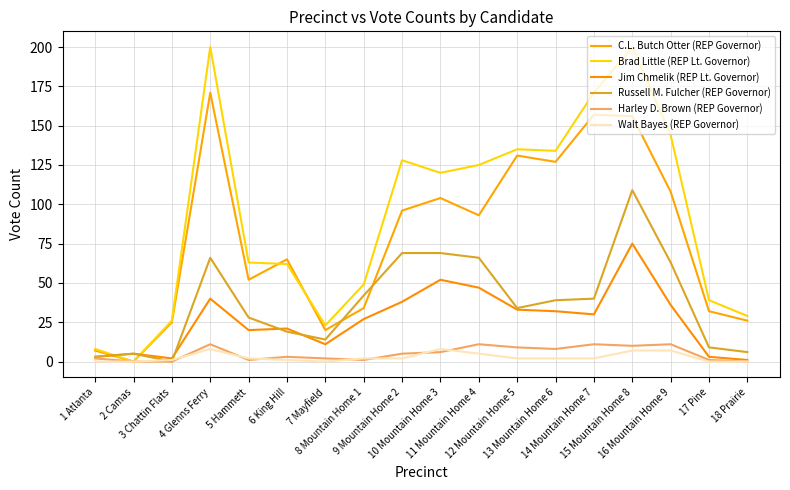

How many interior local valleys does the Jim Chmelik (REP Lt. Governor) series have?

4